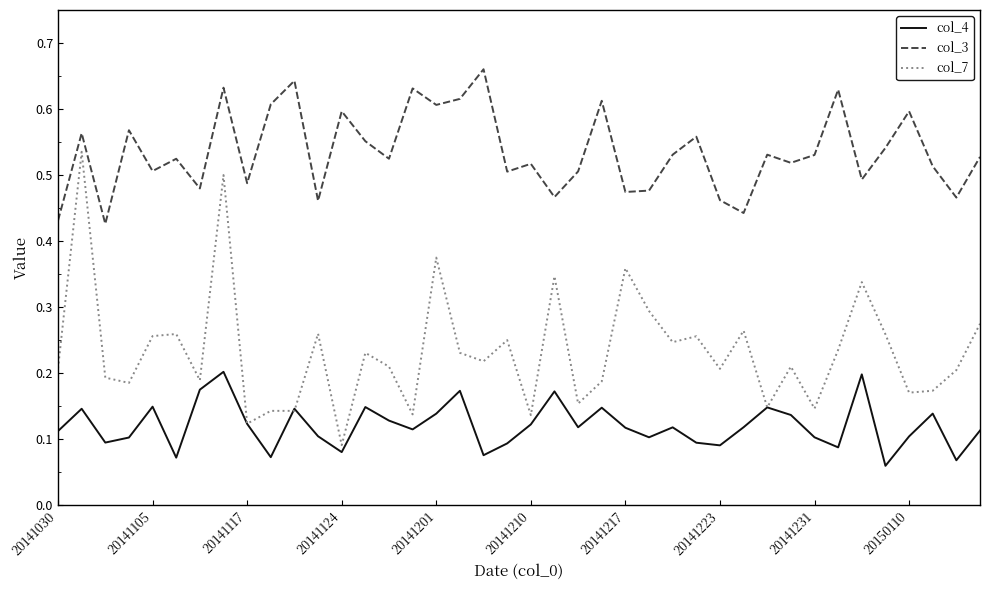

Which series has the widest spread of values?

col_7